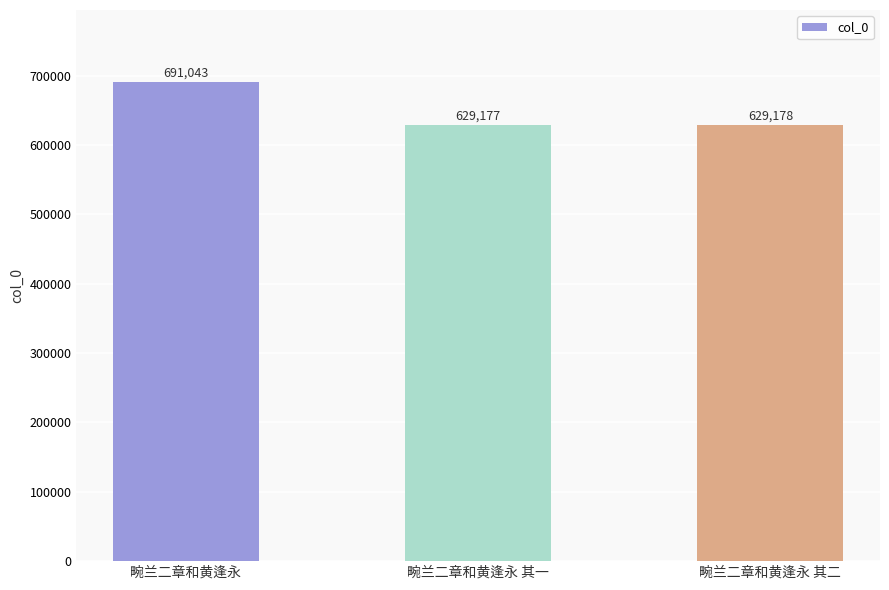

What is the smallest value displayed?

629177